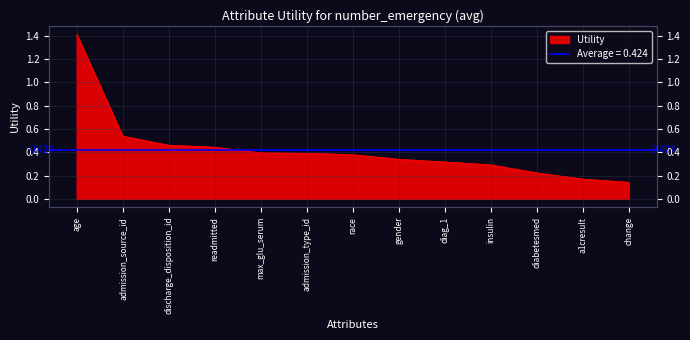

List the labels in order of value, largest first.

age, admission_source_id, discharge_disposition_id, readmitted, max_glu_serum, admission_type_id, race, gender, diag_1, insulin, diabetesmed, a1cresult, change